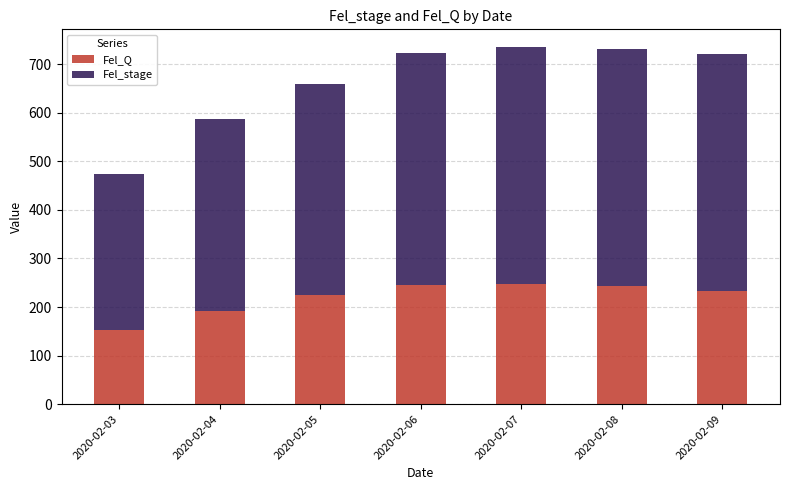

The Fel_Q series shows 247.0 at 2020-02-07. True or false?

True